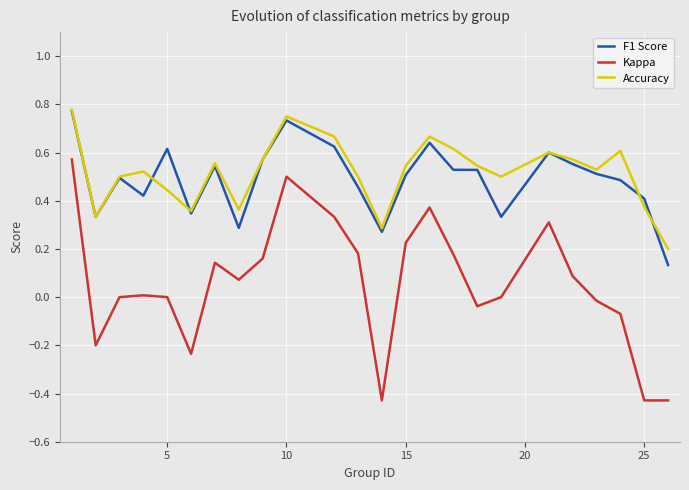

True or false: F1 Score and Kappa cross at least once.

False